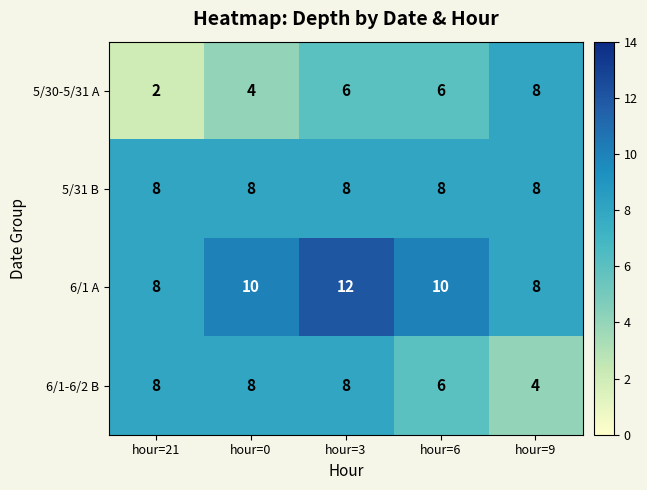

What is the maximum value shown in the chart?

12